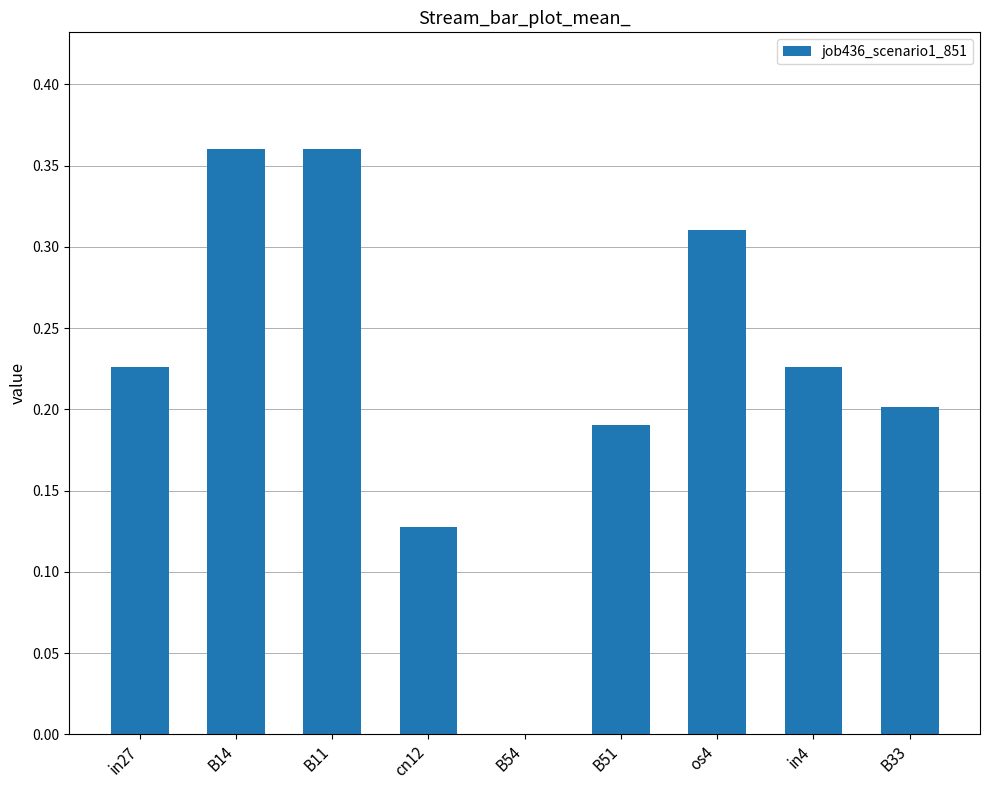

Is it true that the value at B33 is 0.1?

False